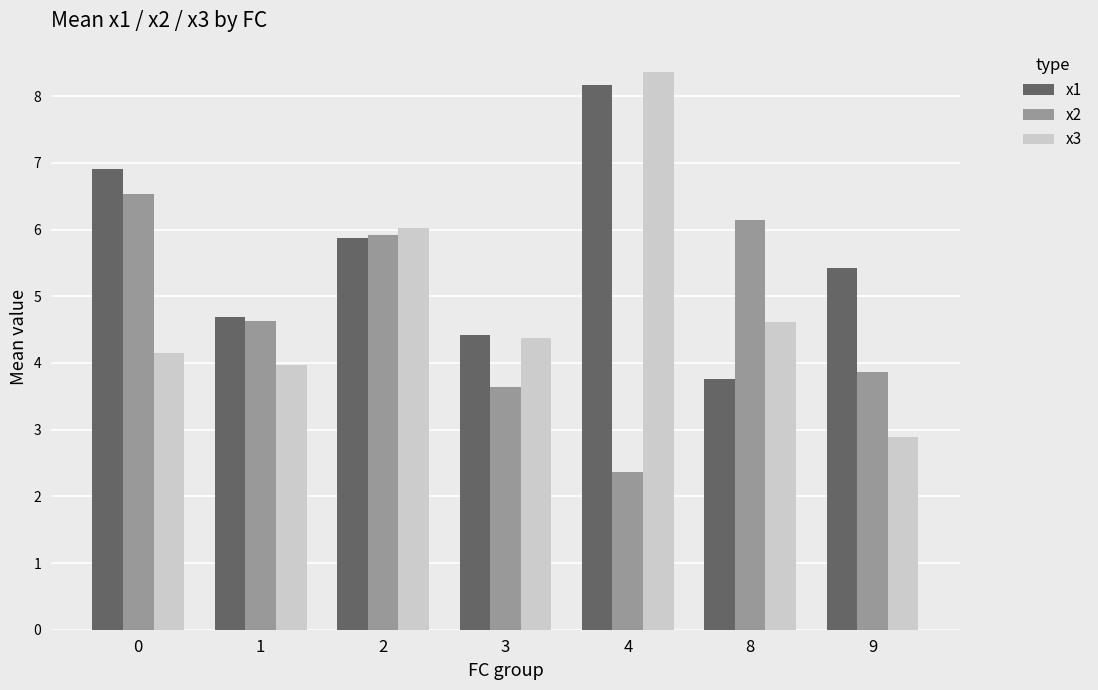

Which category has the highest value in the x3 series?

4